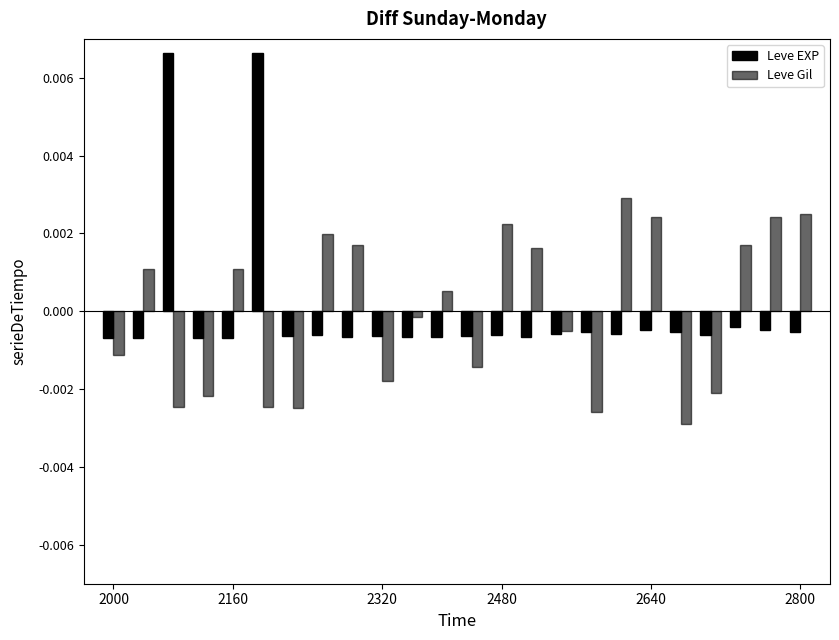

How many negative values does the Leve Gil series have?

12